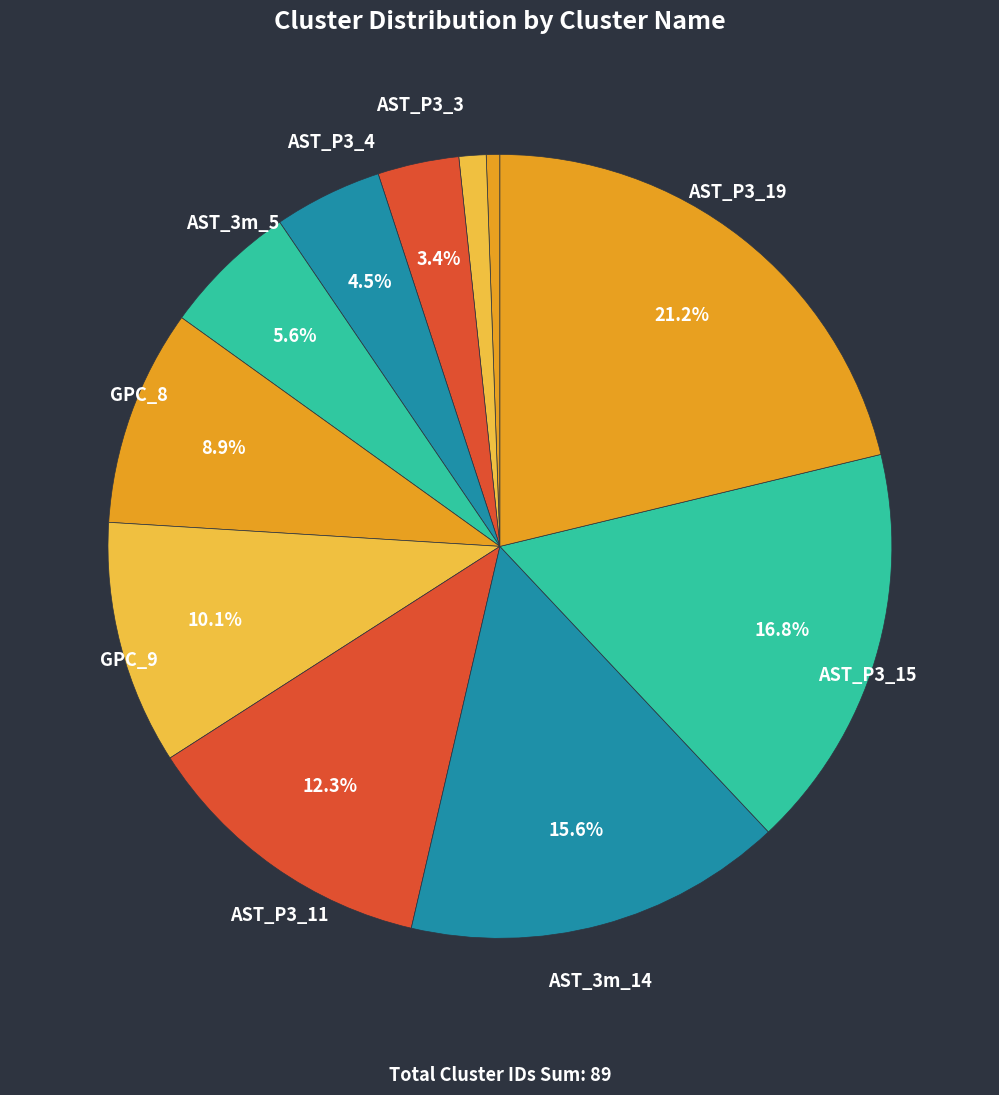

To the nearest percent, what is the difference between the largest and smallest slice percentages?

21%